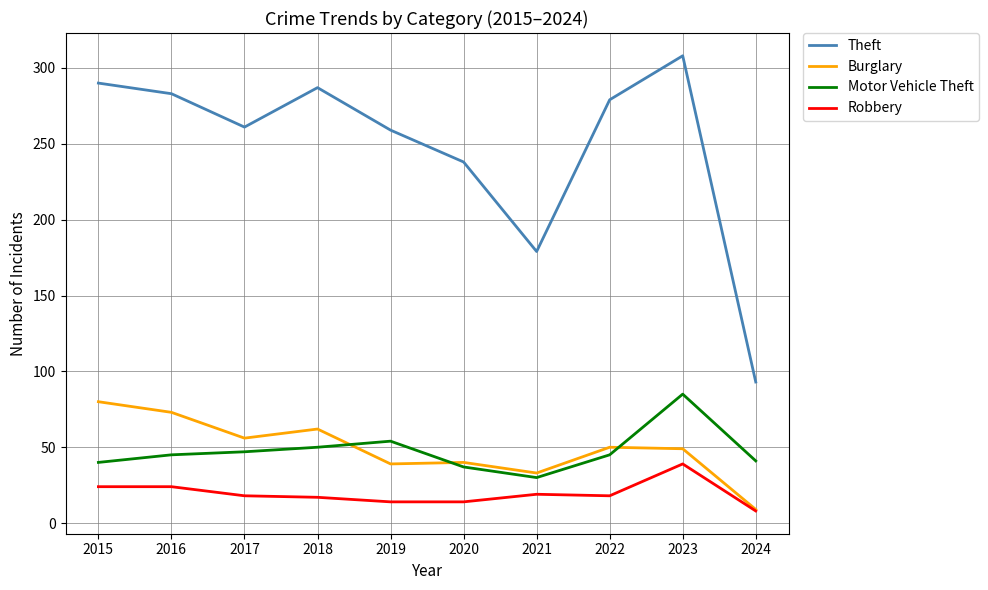

What are all the series names shown in the legend?

Theft, Burglary, Motor Vehicle Theft, Robbery